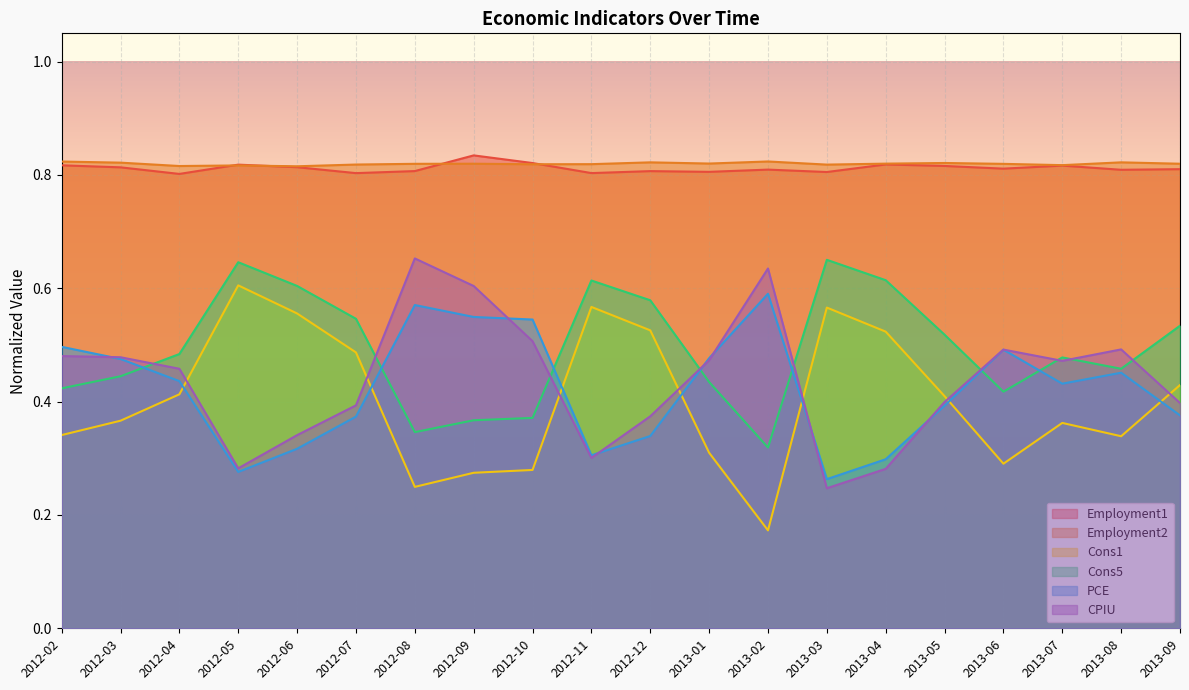

At 2012-11, list the series in order from largest to smallest.

Employment2, Employment1, Cons5, Cons1, PCE, CPIU